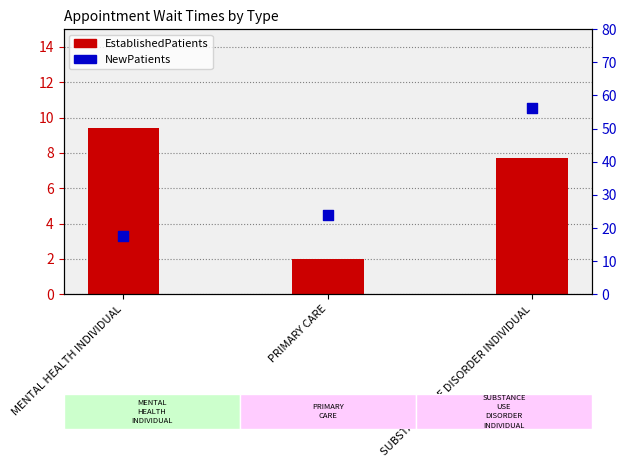

Which series has the widest spread of Y values?

NewPatients